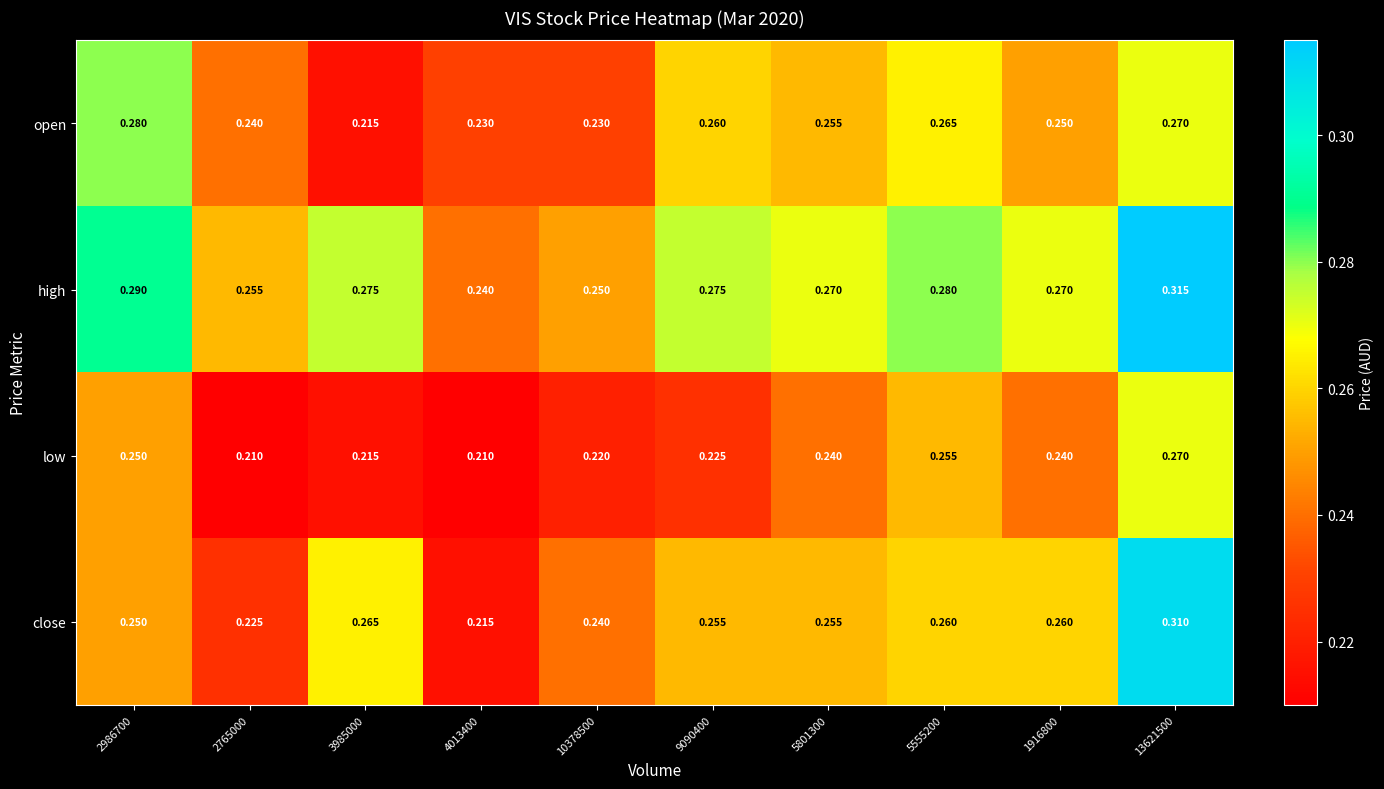

Rank the series by their maximum value, from highest to lowest.

high, close, open, low